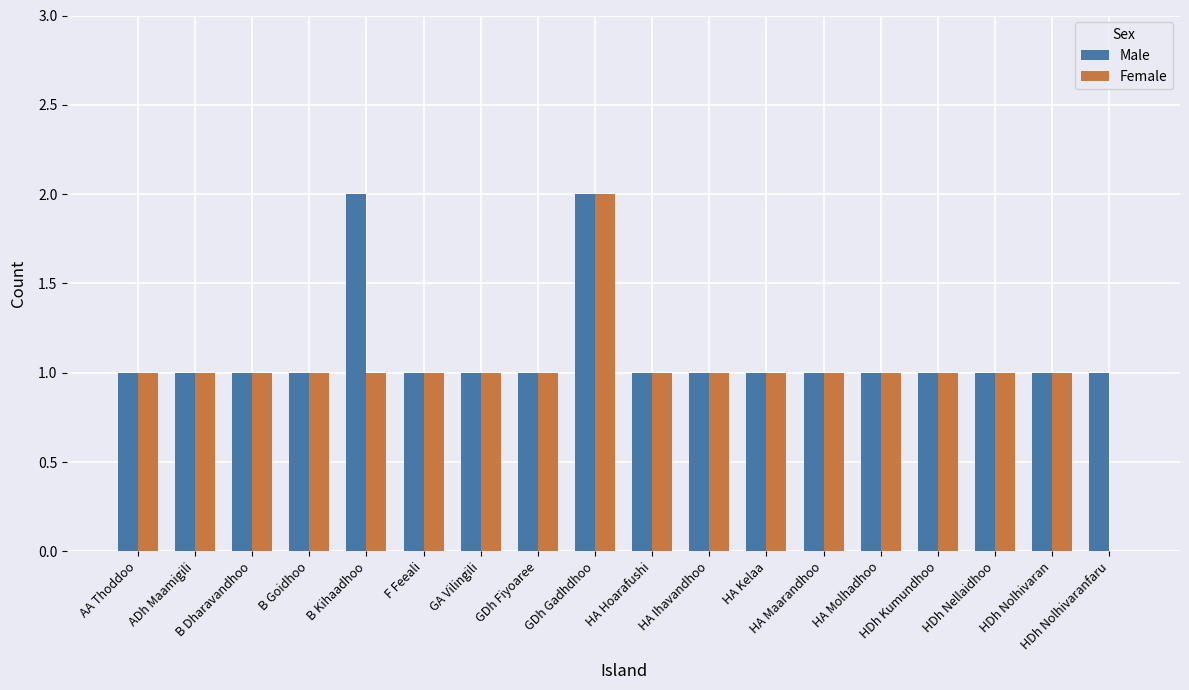

What is the sum of all Female values?

18